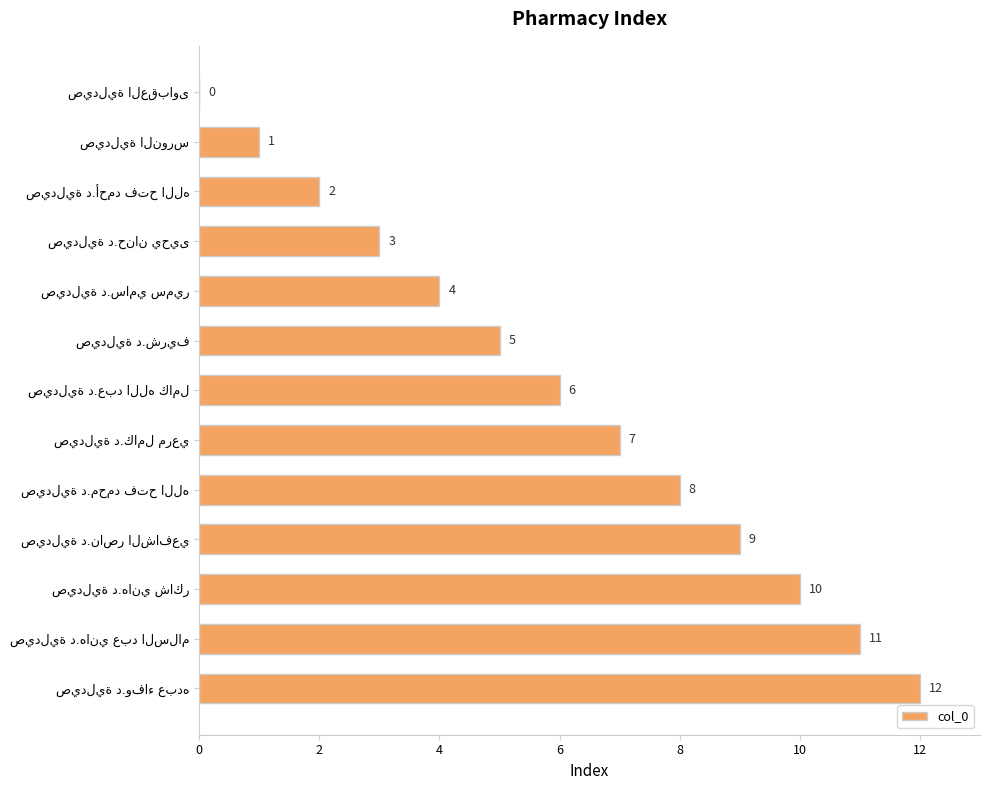

What is the greatest value displayed?

12